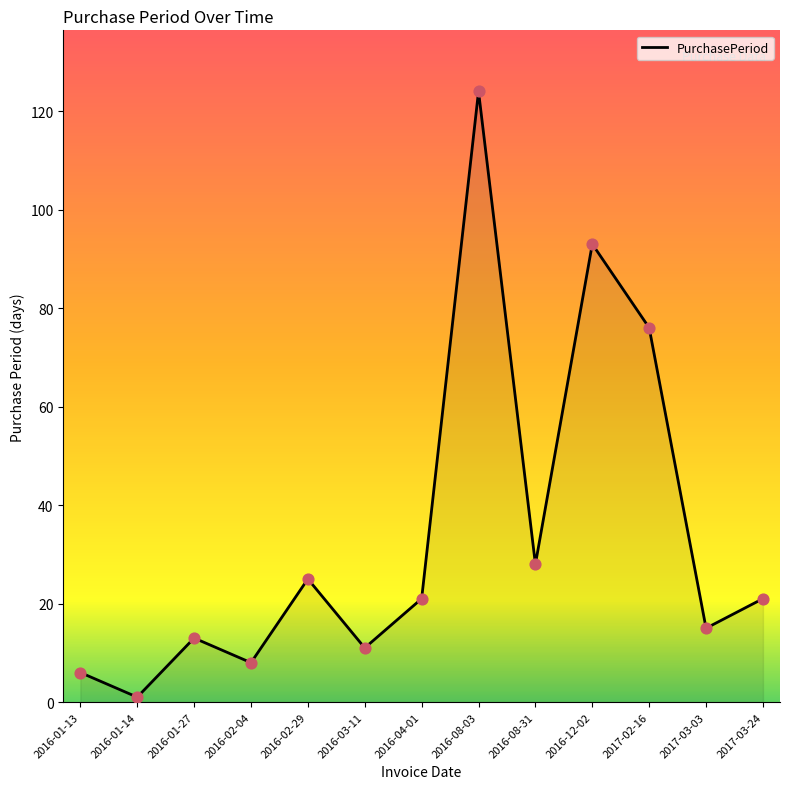

What is the ratio of the value at 2016-08-31 to the value at 2016-02-04?

3.5